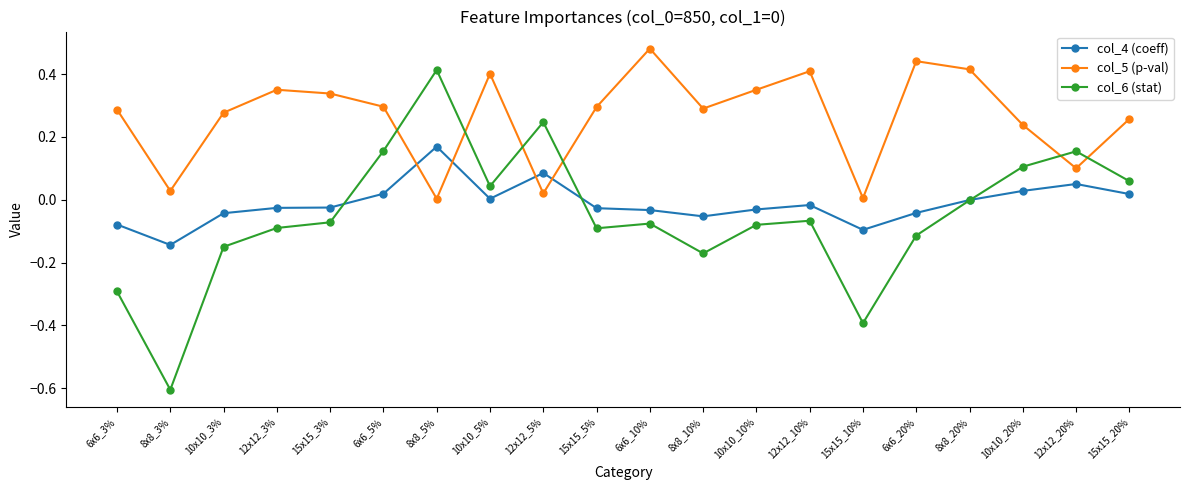

List the series in order of their peak value, lowest first.

col_4 (coeff), col_6 (stat), col_5 (p-val)